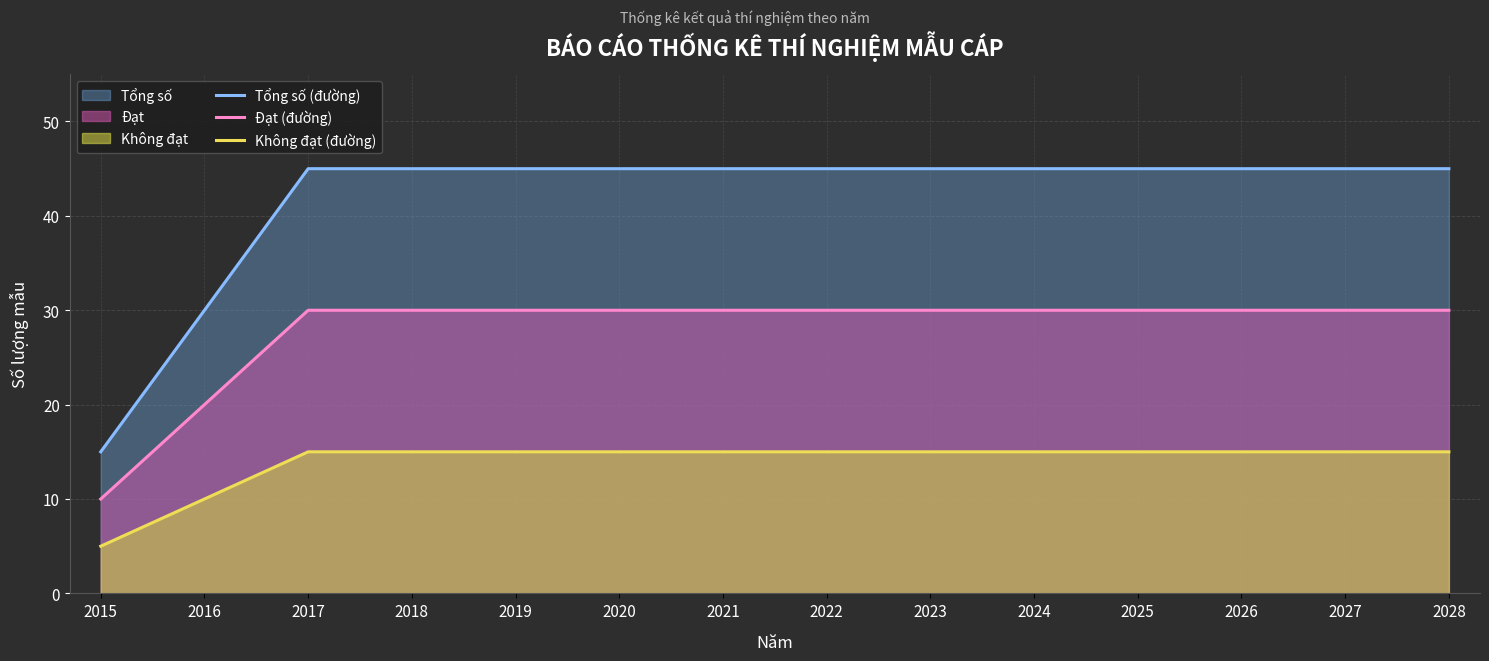

Reading left to right, transcribe all the data shown in this chart.

Tổng số (đường): 15	30	45	45	45	45	45	45	45	45	45	45	45	45
Đạt (đường): 10	20	30	30	30	30	30	30	30	30	30	30	30	30
Không đạt (đường): 5	10	15	15	15	15	15	15	15	15	15	15	15	15